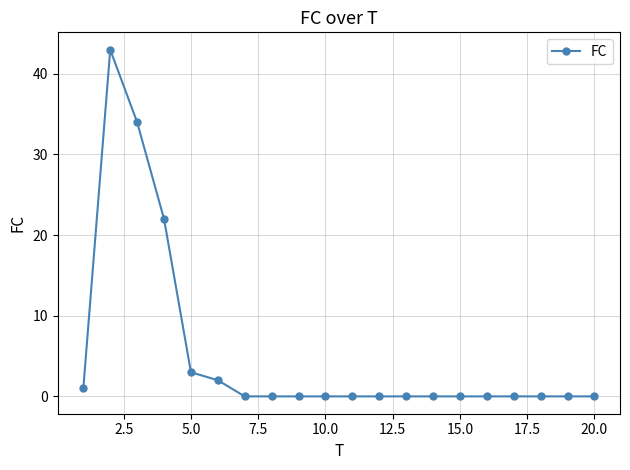

What is the difference between the maximum and minimum values?

43